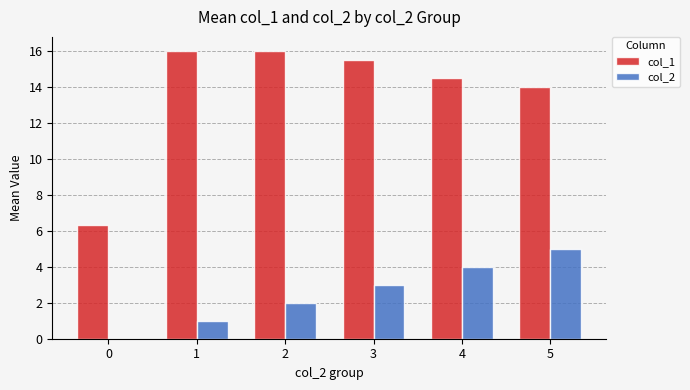

Which series has the largest total across all categories?

col_1